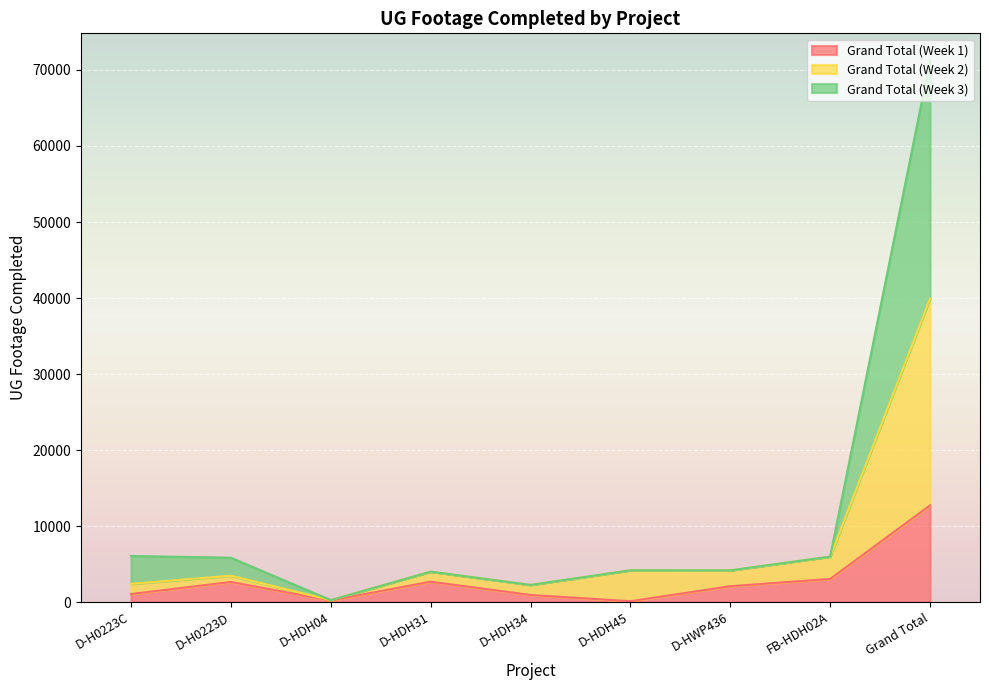

At which label does Grand Total (Week 1) reach its peak?

Grand Total